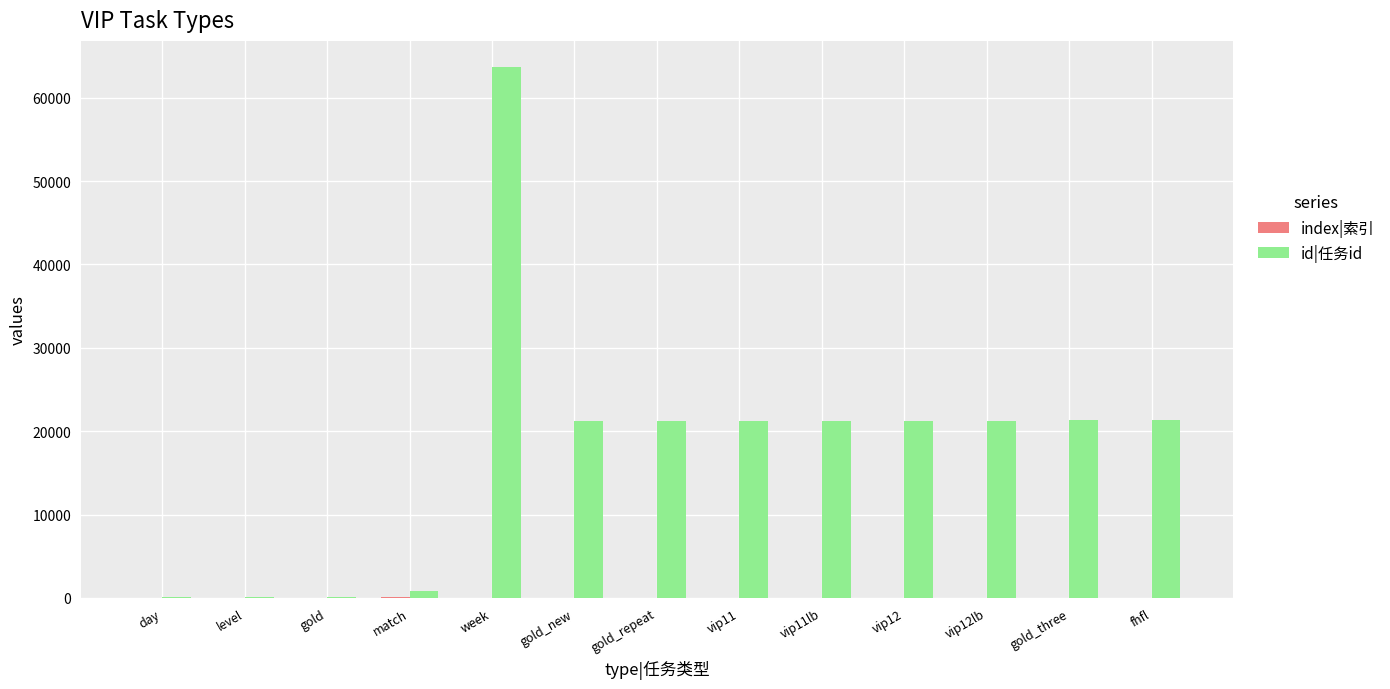

Are the bars horizontal?

No